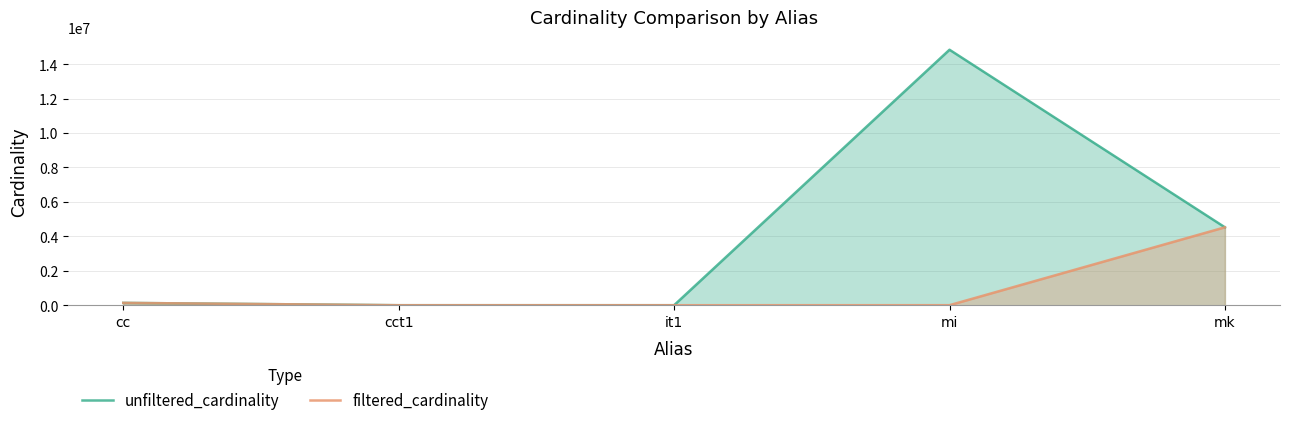

Which series has the largest range (max minus min)?

unfiltered_cardinality